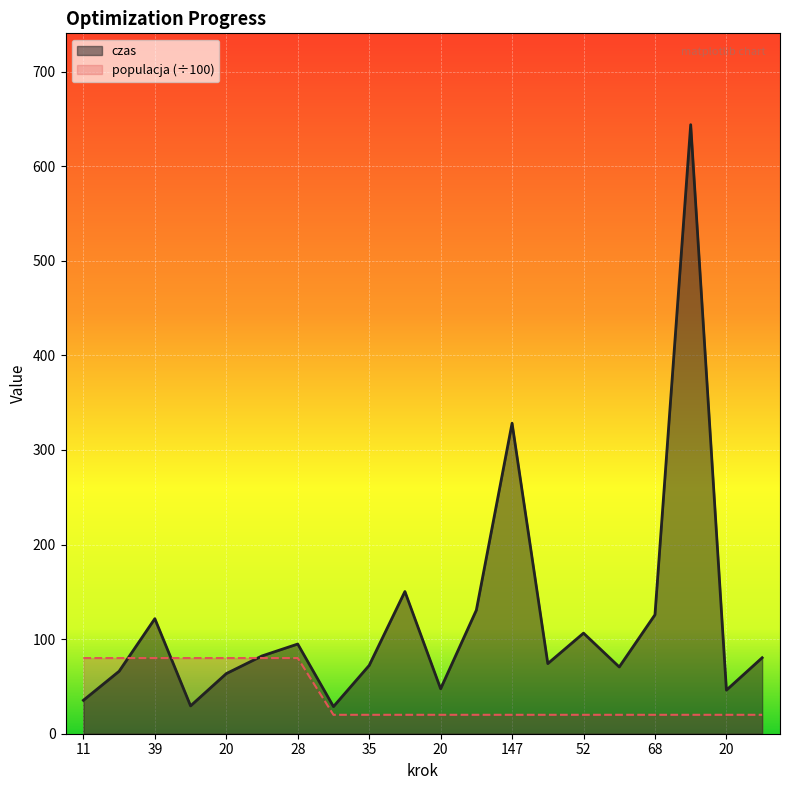

The value of populacja at 147 is 20.0. True or false?

True